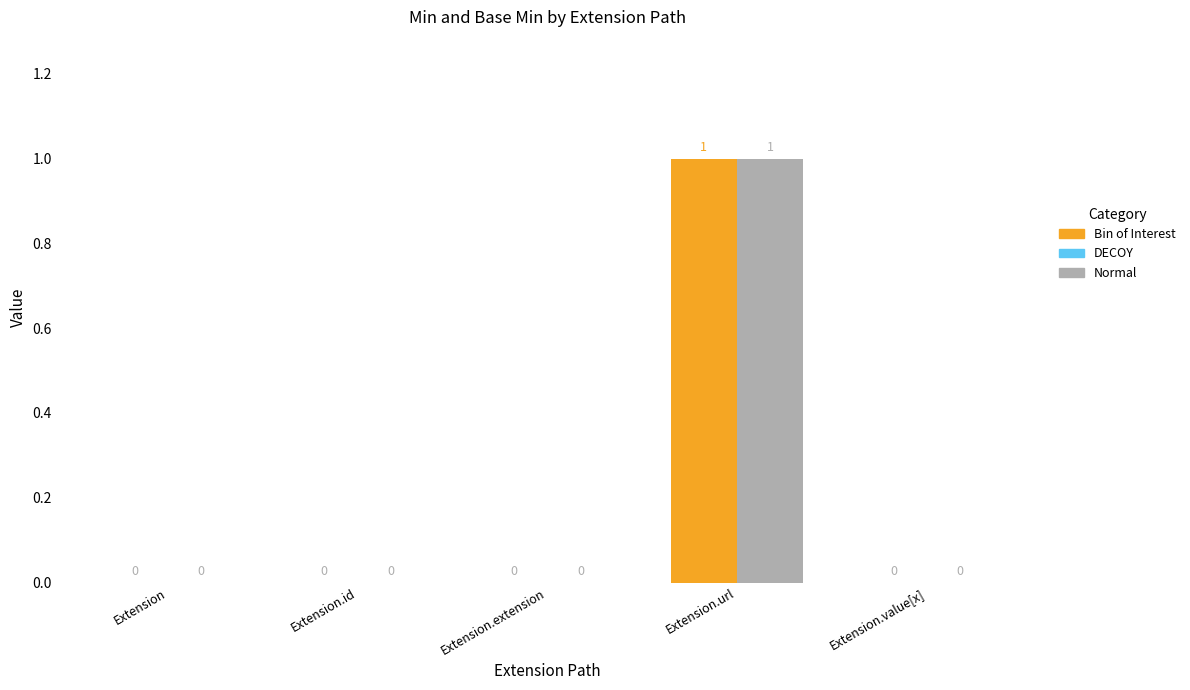

How many values in Min are above zero?

1